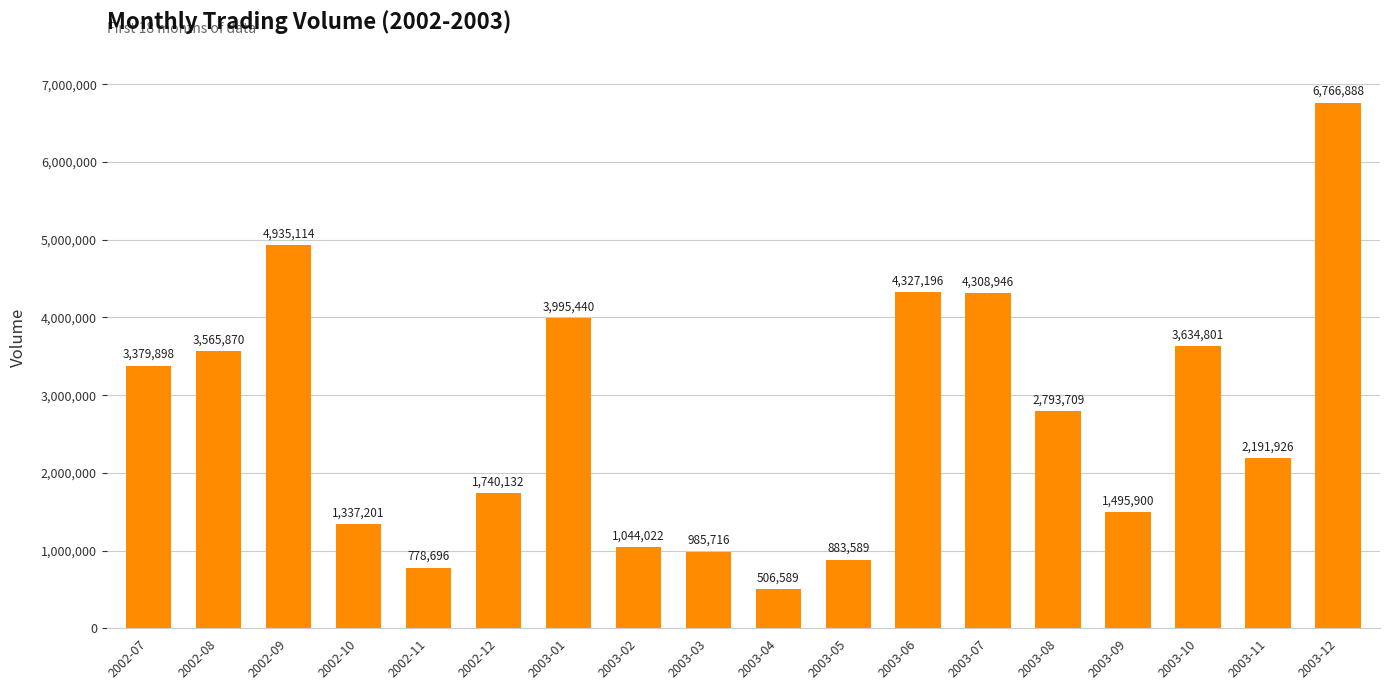

Count the number of categories in the chart.

18